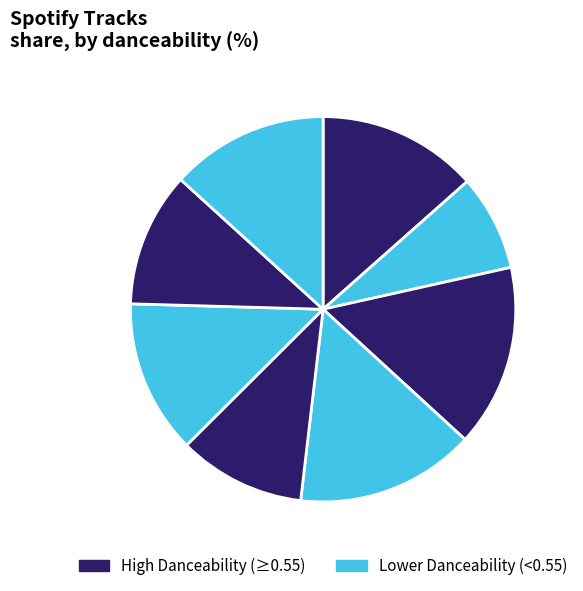

Is there any slice that represents more than half of the pie?

No